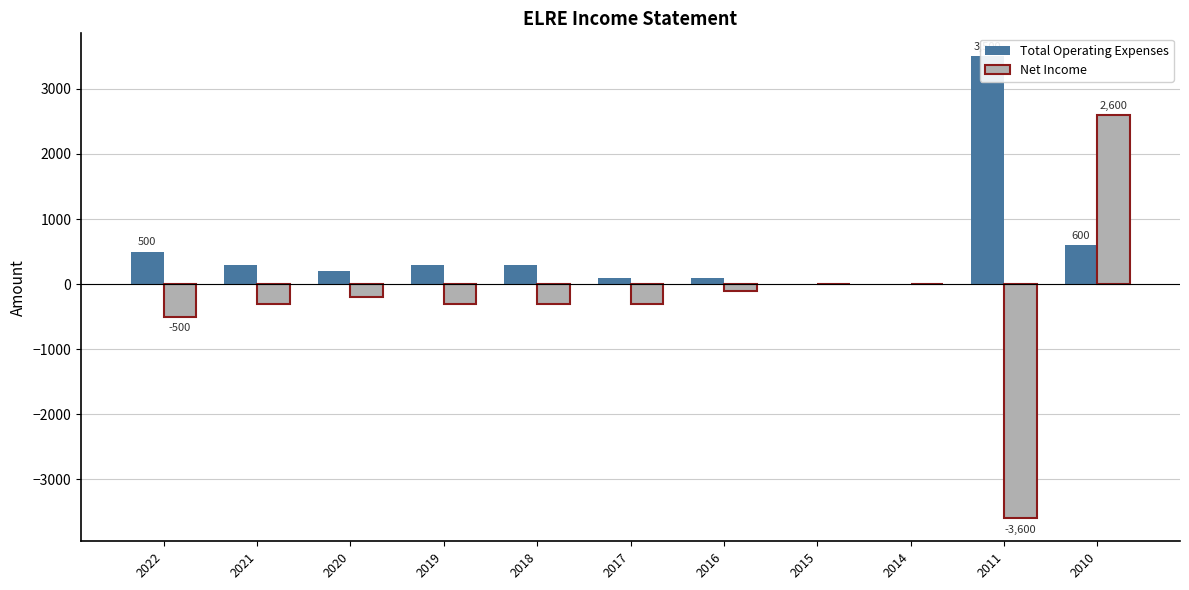

Reading left to right, extract all data points from this chart.

Total Operating Expenses: 2022=500	2021=300	2020=200	2019=300	2018=300	2017=100	2016=100	2015=0	2014=0	2011=3500	2010=600
Net Income: 2022=-500	2021=-300	2020=-200	2019=-300	2018=-300	2017=-300	2016=-100	2015=0	2014=0	2011=-3600	2010=2600